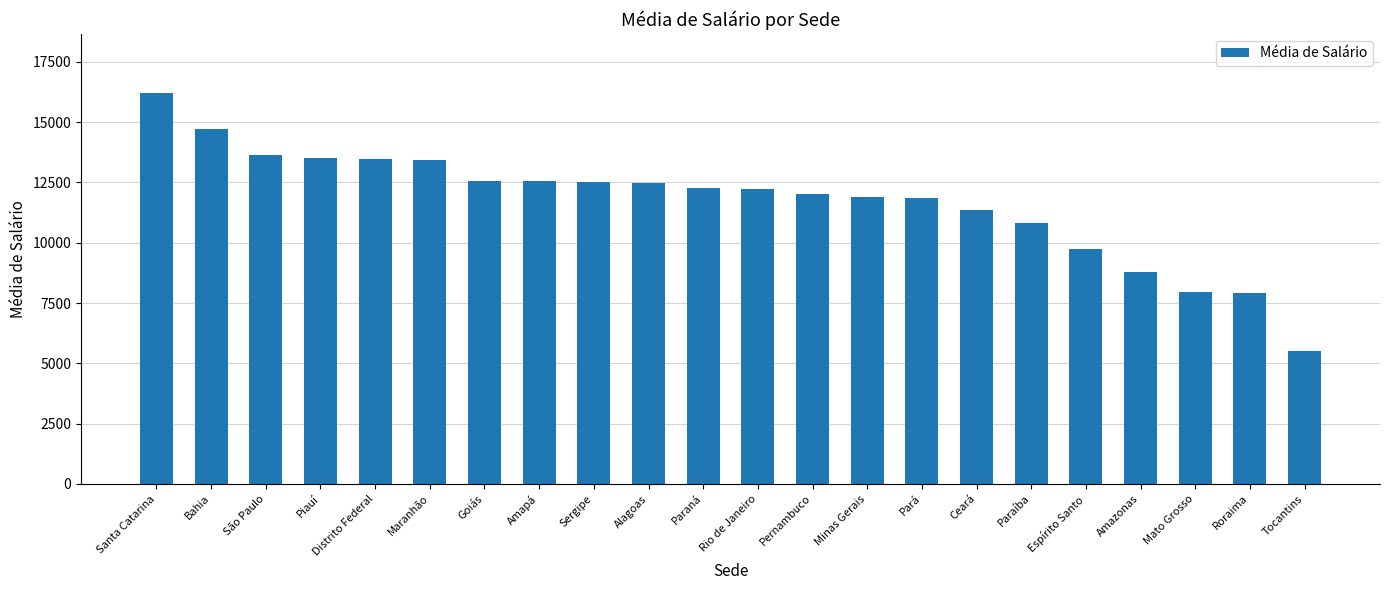

Are the bars grouped side by side (vs. stacked)?

No